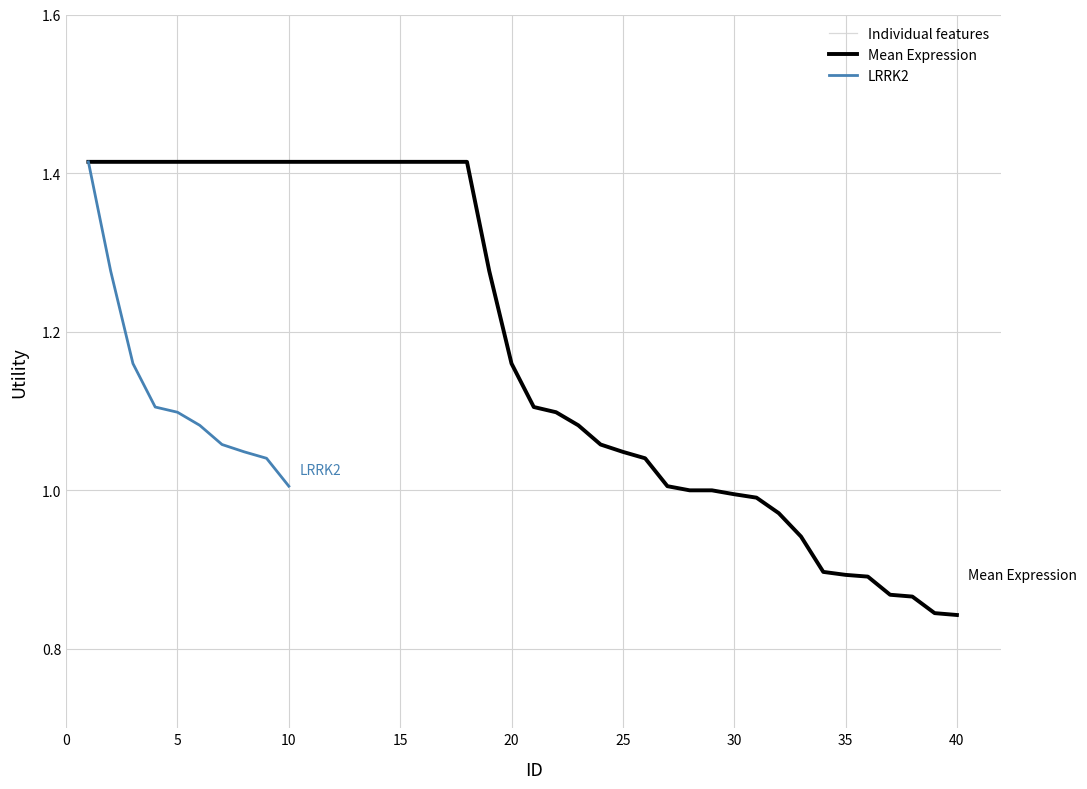

Between 15 and 29, which is larger?

15